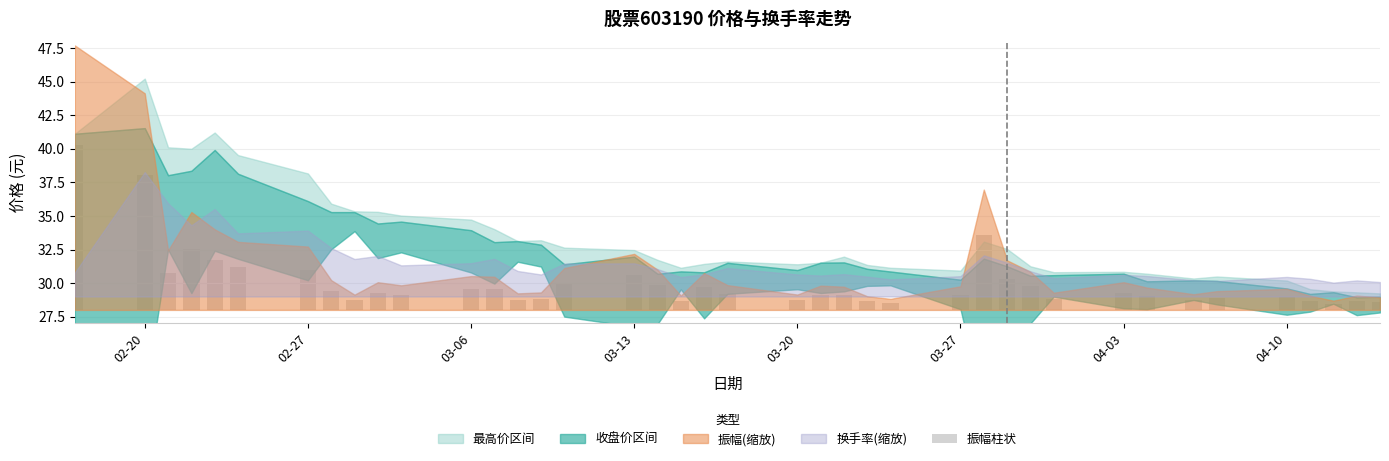

The value at 03-06 is 1.6. True or false?

False